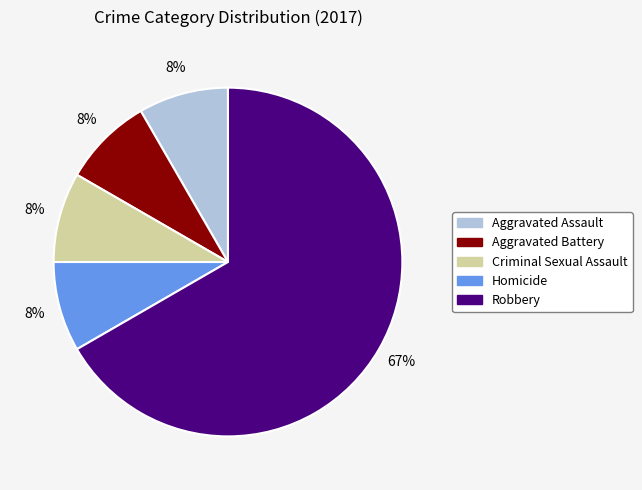

How many segments does this pie chart have?

5